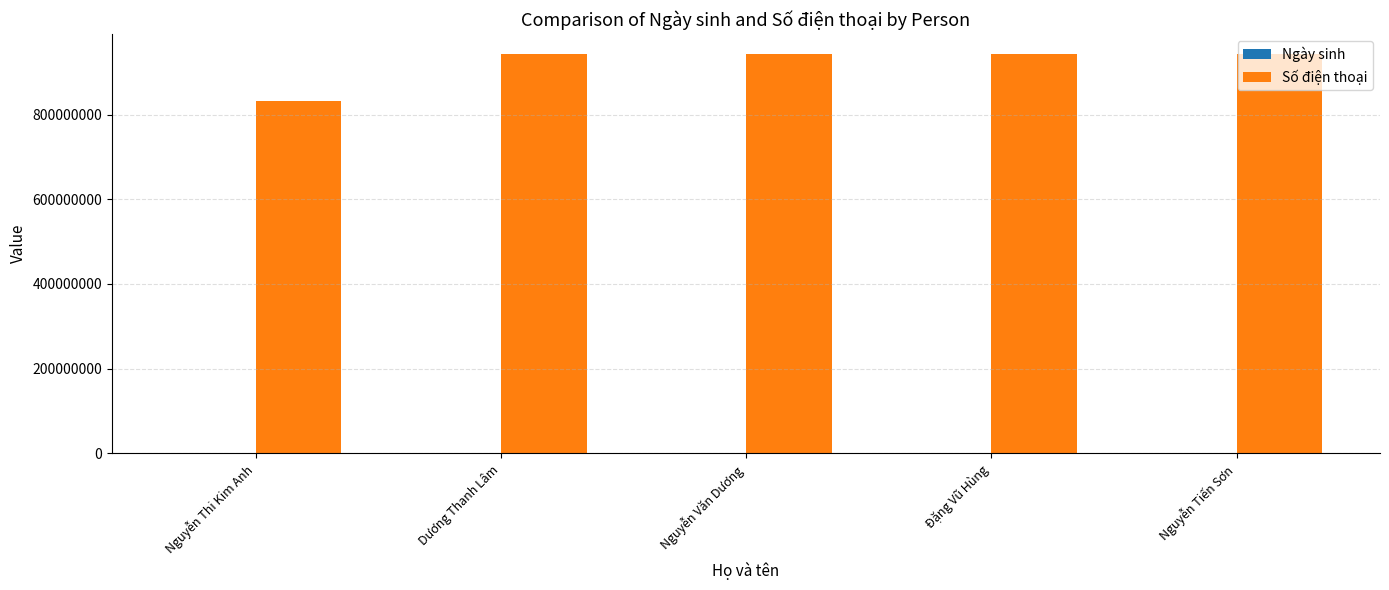

What is the total value across all series at Nguyễn Tiến Sơn?

943372098